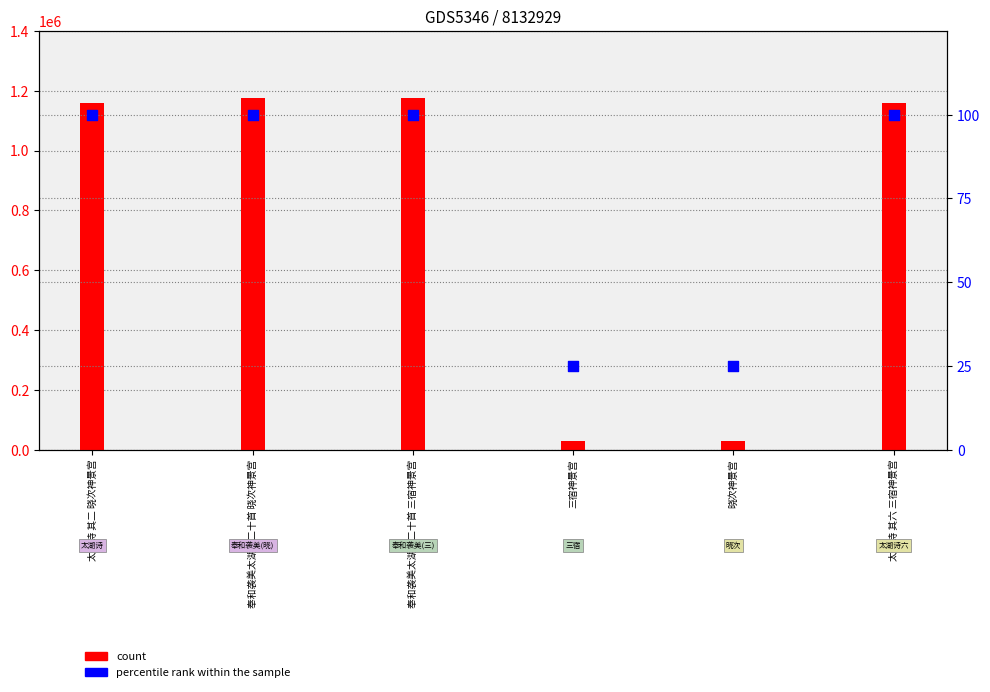

Between 太湖诗 其六 三宿神景宫 and 晓次神景宫, which is larger?

太湖诗 其六 三宿神景宫